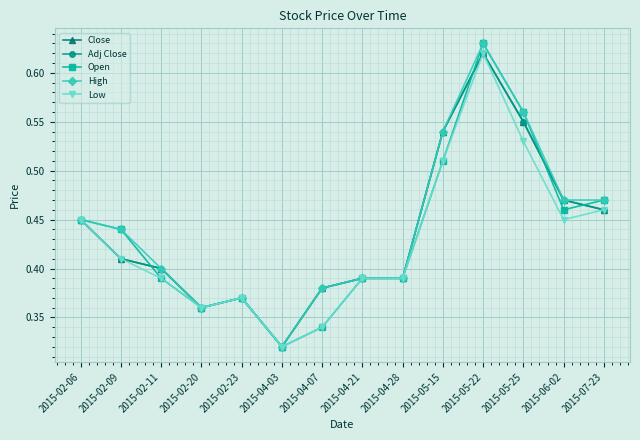

What is the difference between the maximum and minimum values in the High series?

0.3